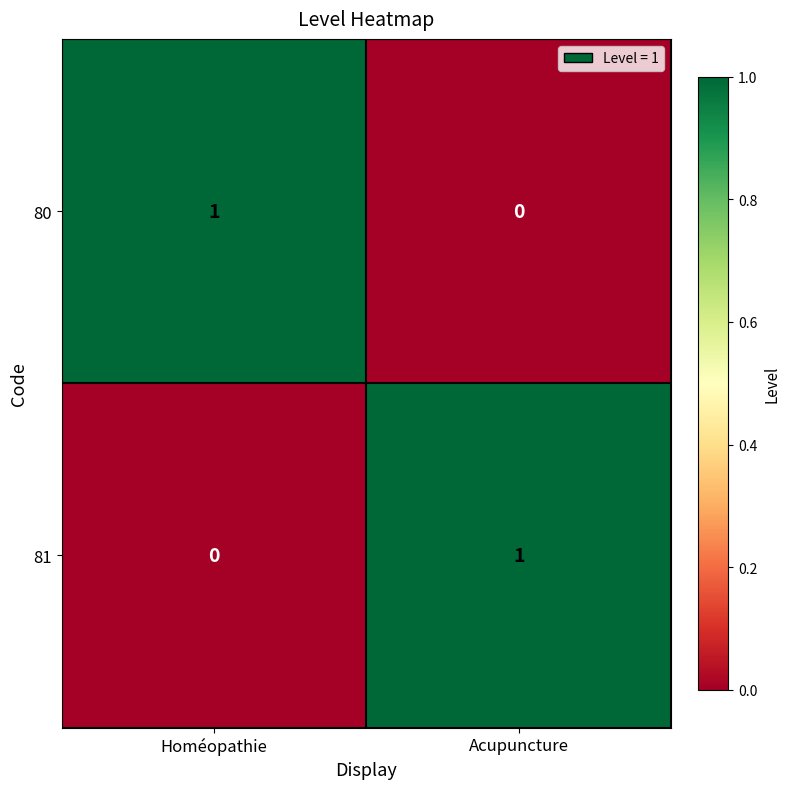

Is it true that 81 equals -1 at Homéopathie?

False